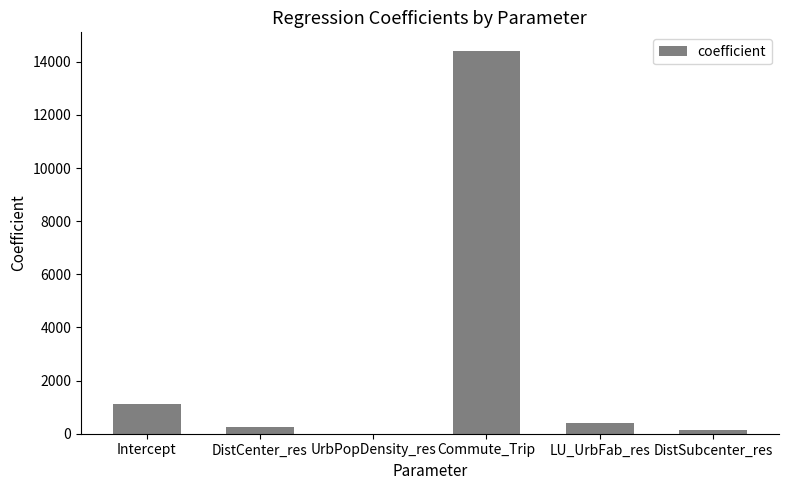

Count the number of categories in the chart.

6